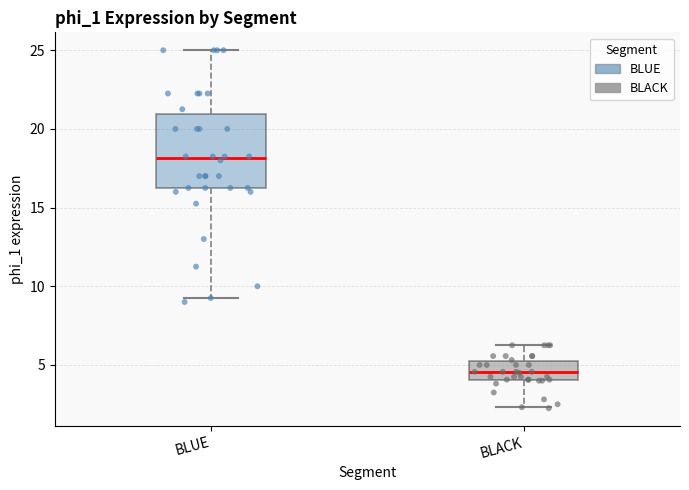

Where is the upper edge of the box for BLUE on the y-axis? The values are not printed on the chart, so give them approximately, as read against the axis.

21.0